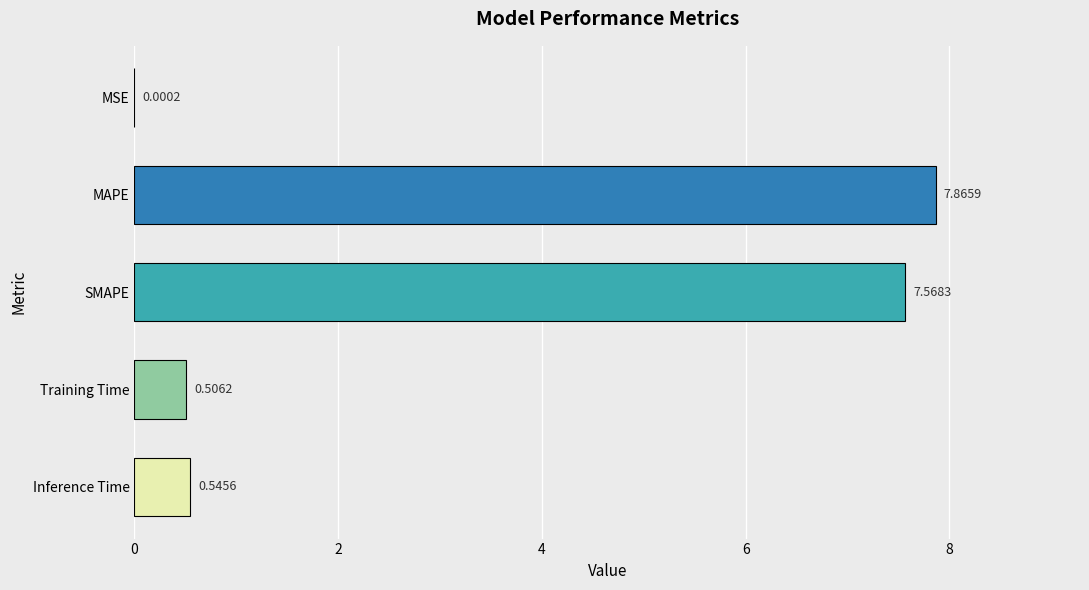

At which category does the chart reach its peak across all series?

MAPE